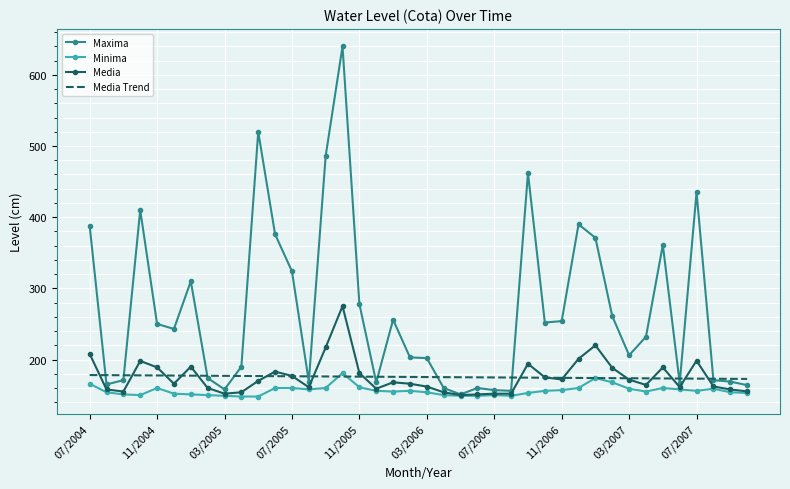

What is the lowest value of the Media Trend series?

172.7